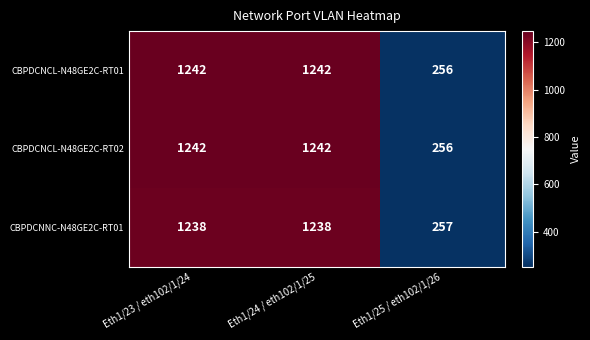

What is the difference between the CBPDCNNC-N48GE2C-RT01 values at Eth1/25 / eth102/1/26 and Eth1/24 / eth102/1/25?

981